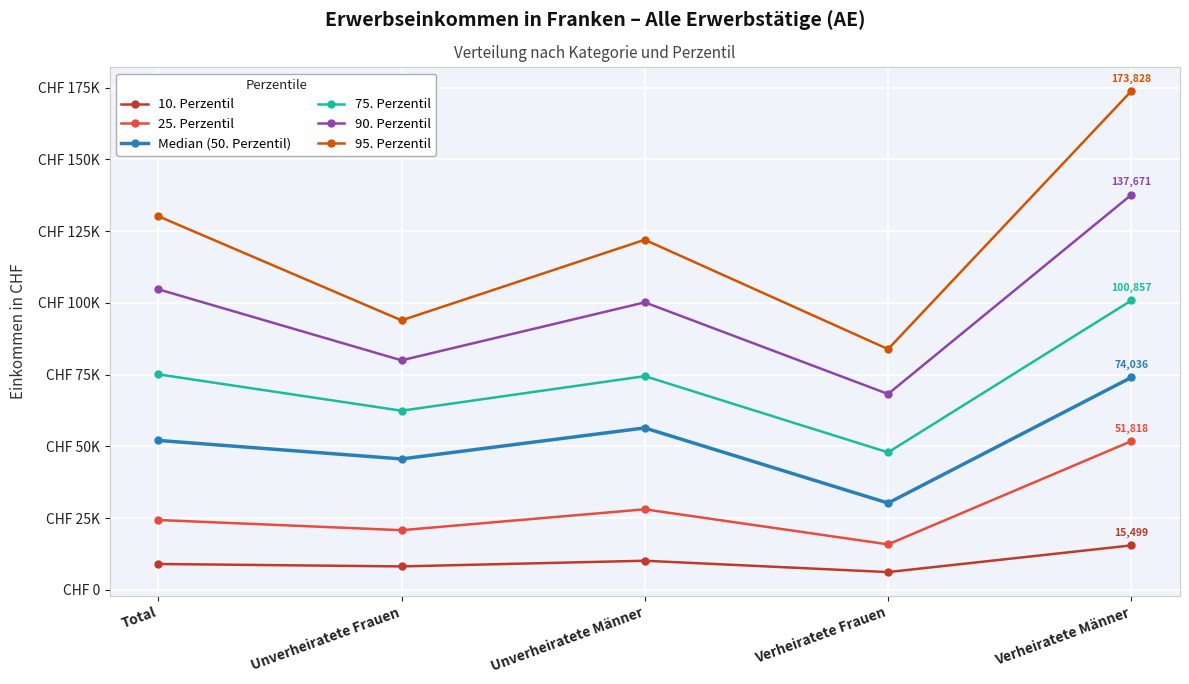

What are all the series names shown in the legend?

10. Perzentil, 25. Perzentil, Median (50. Perzentil), 75. Perzentil, 90. Perzentil, 95. Perzentil